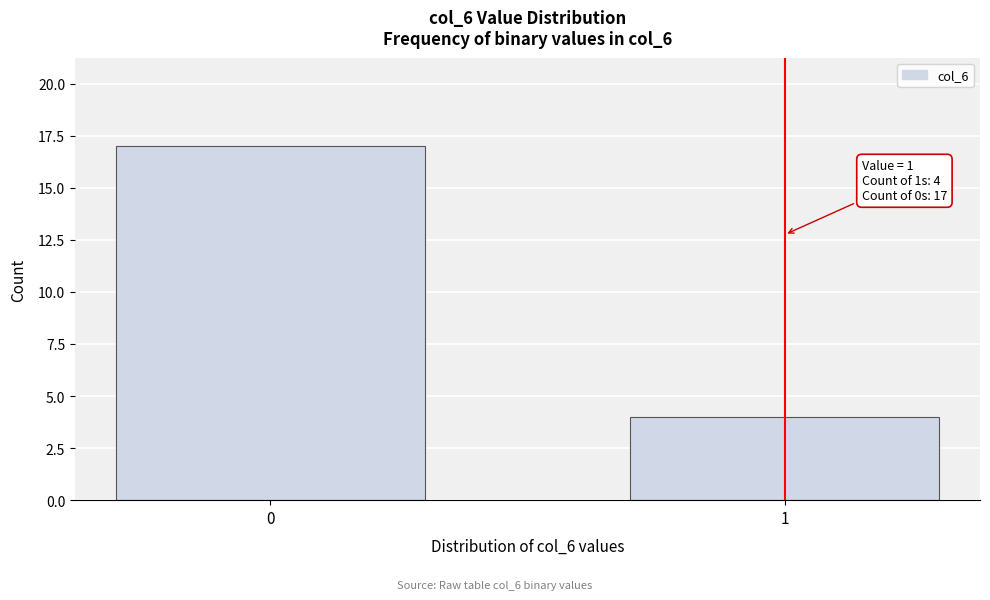

Reading right to left, what are all the values shown in this chart?

4	17